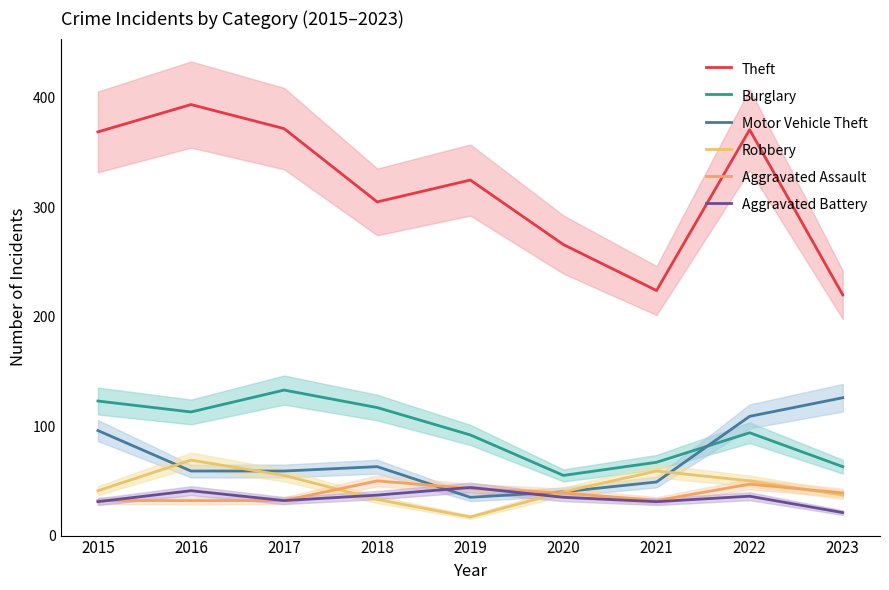

The Burglary series shows 117 at 2018. True or false?

True